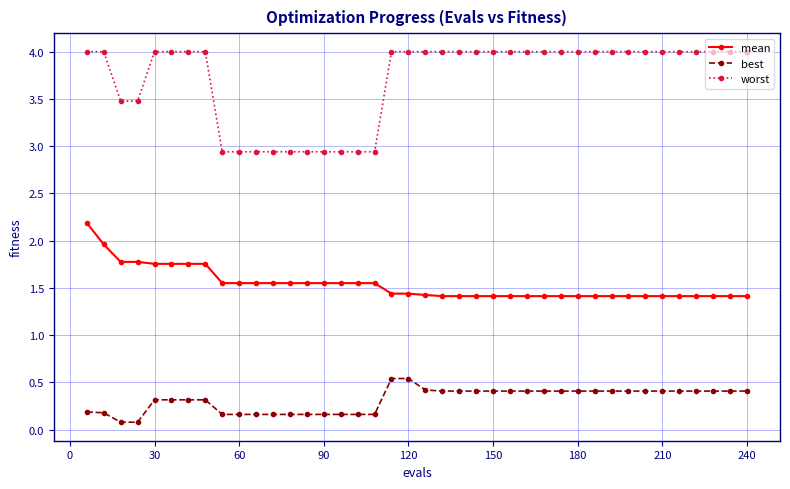

True or false: worst and best intersect in this chart.

False